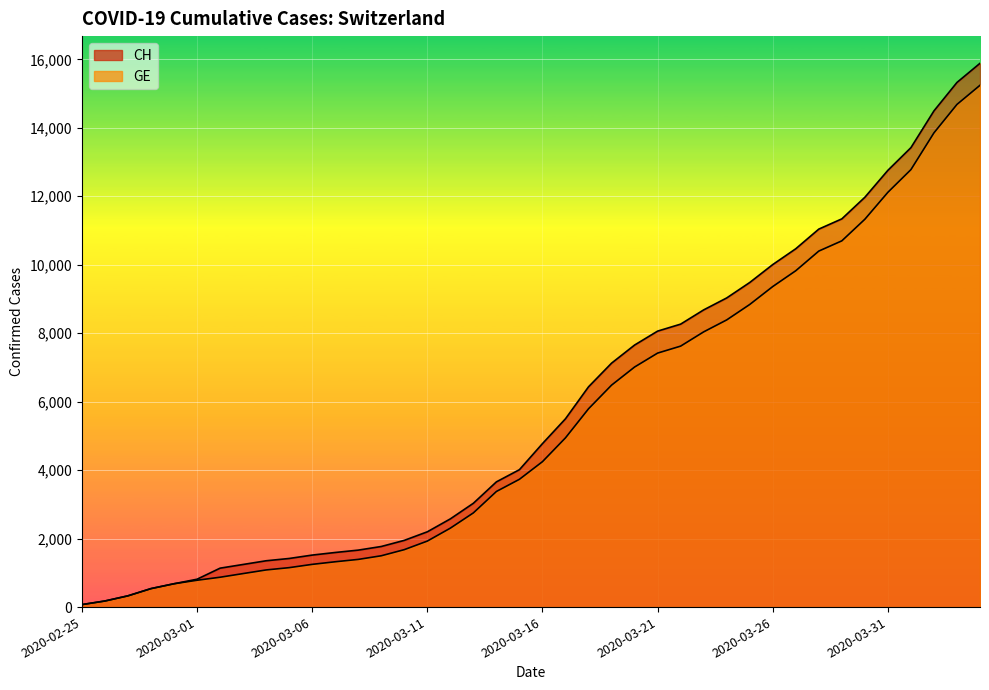

Rank the series by their average value, from lowest to highest.

GE, CH